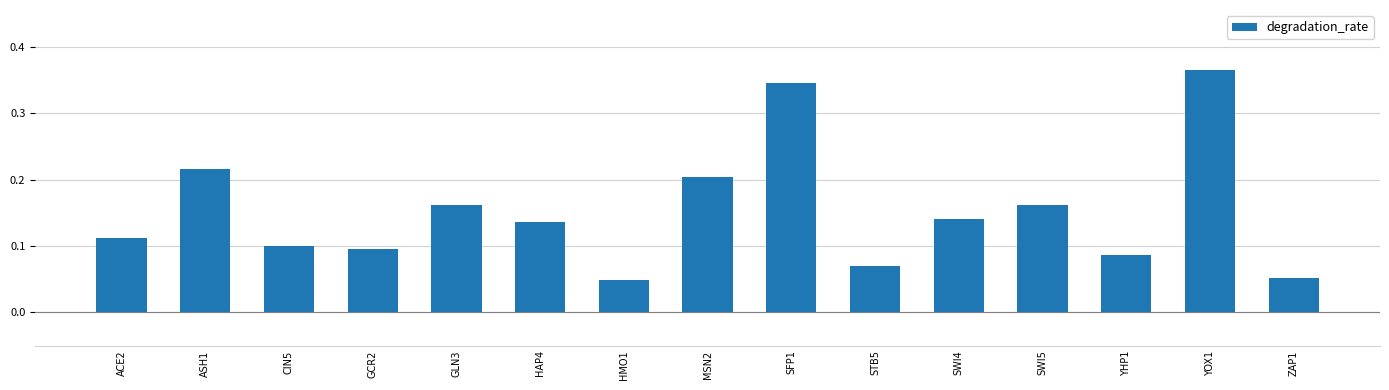

The chart shows a value of 0.2 at GLN3. True or false?

True